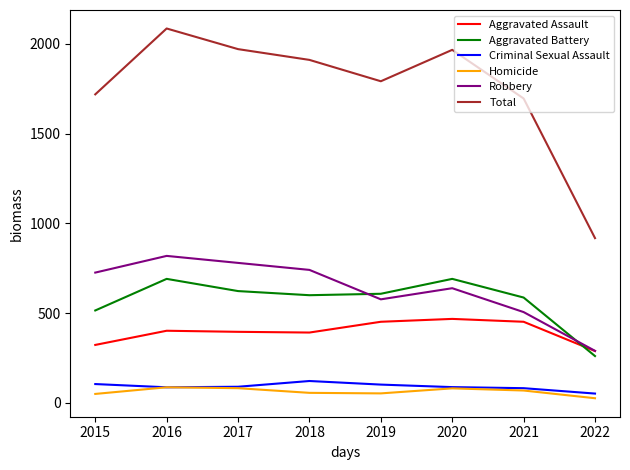

Is it true that Aggravated Assault equals 138 at 2020?

False